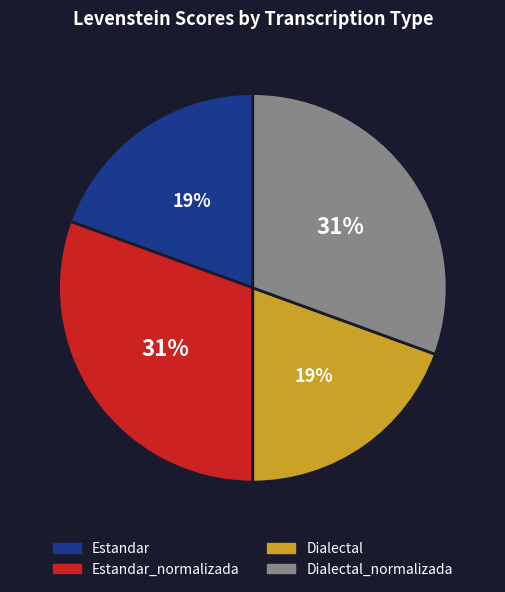

Do Dialectal and Estandar together represent more than half of the pie?

No